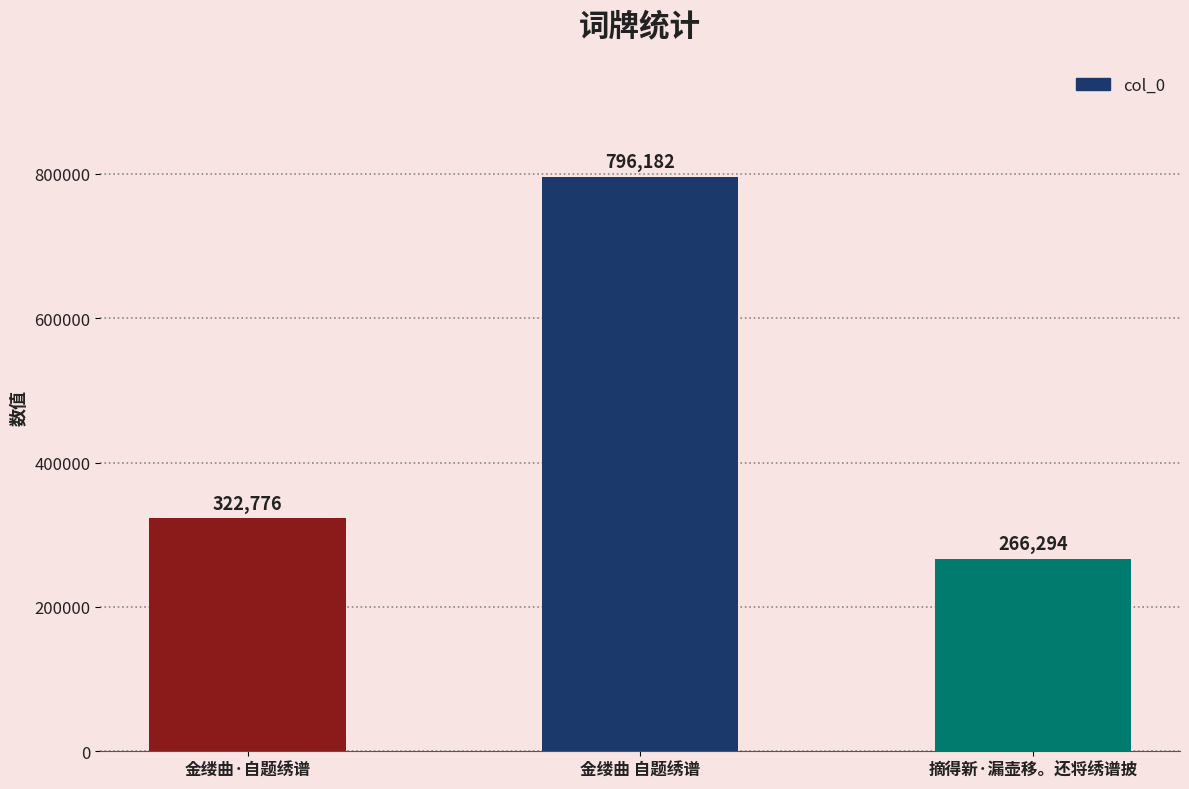

How many data points are less than 322776?

1